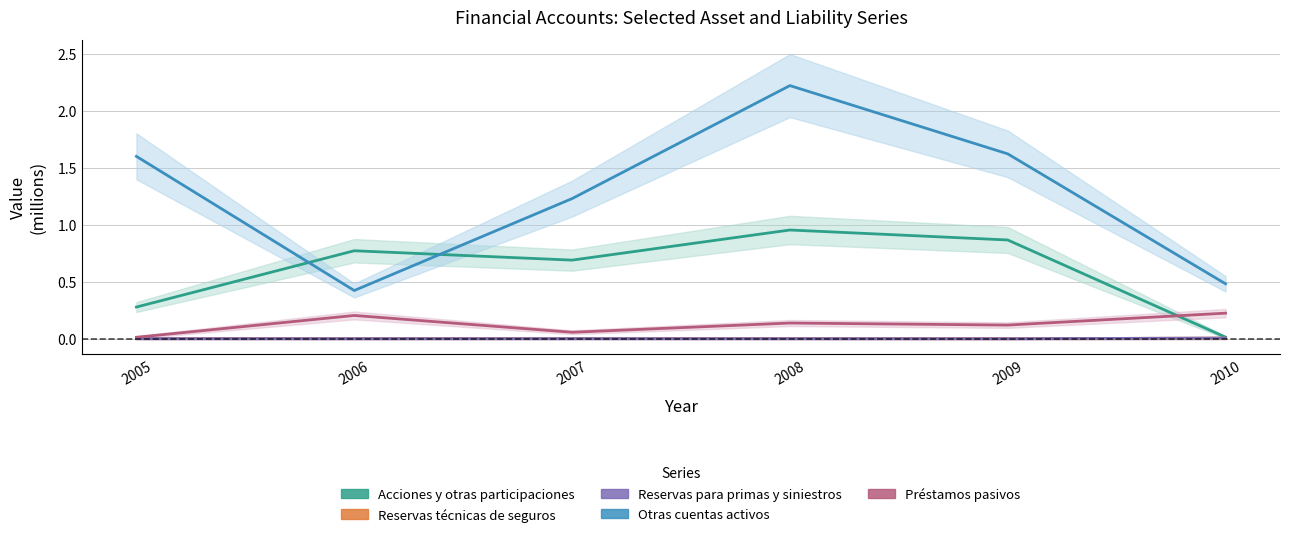

What is the value of the Préstamos pasivos point at the 6th from the left?

0.2